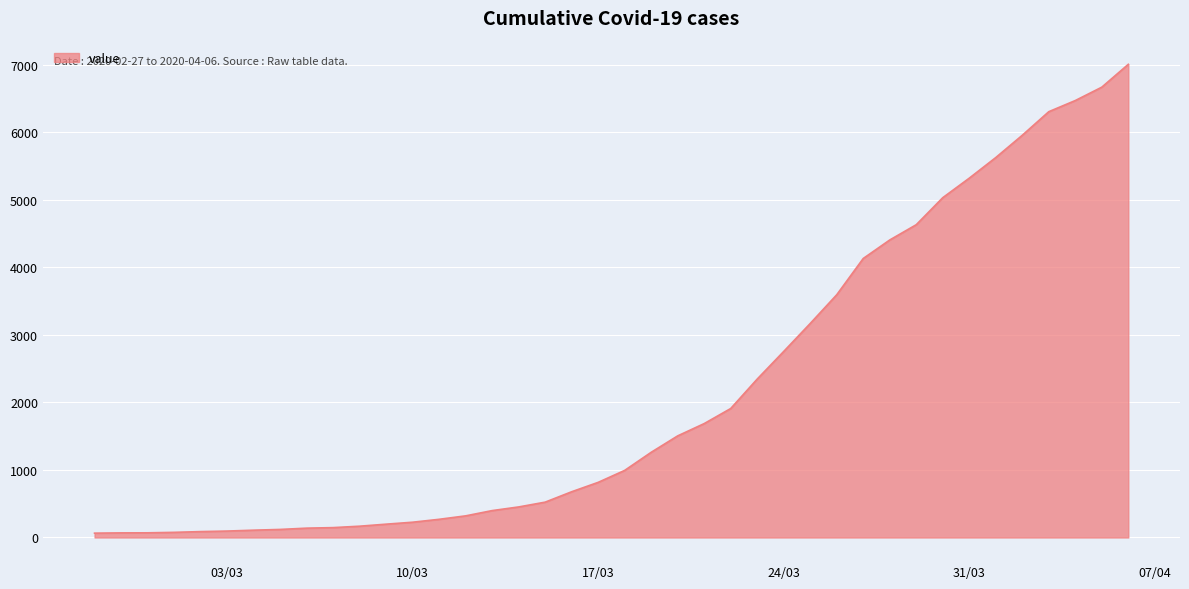

How many distinct data groups are displayed?

1